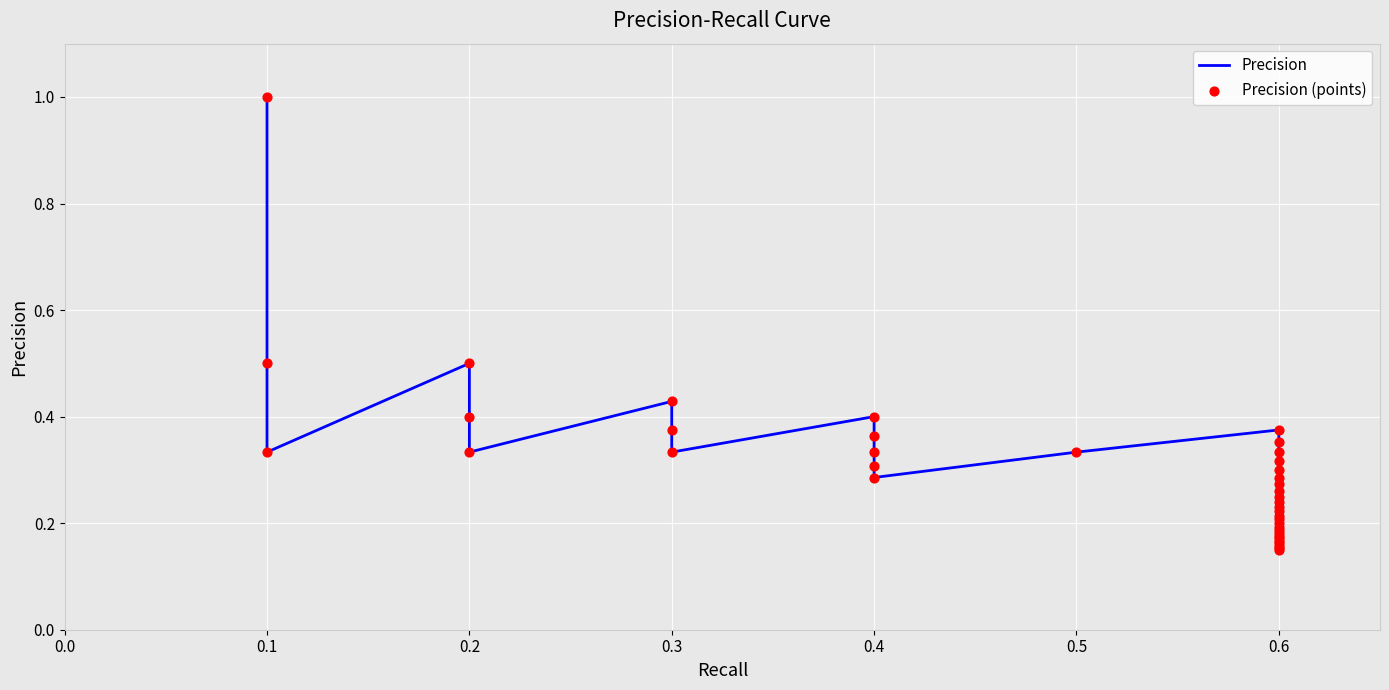

Which series reaches the minimum Y coordinate?

Precision